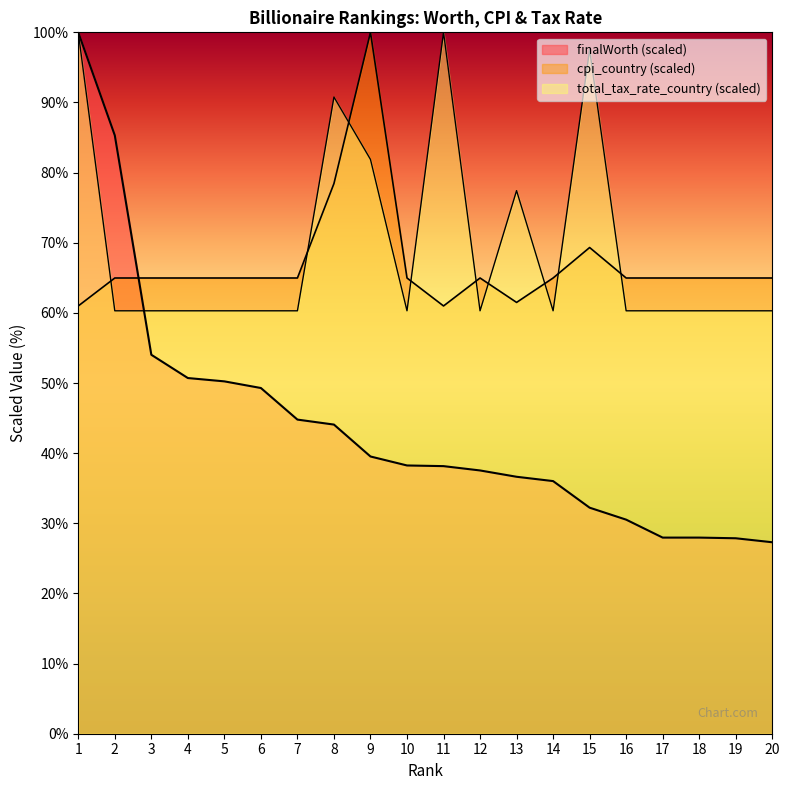

True or false: total_tax_rate_country has more than 1 points higher than both neighbors.

True